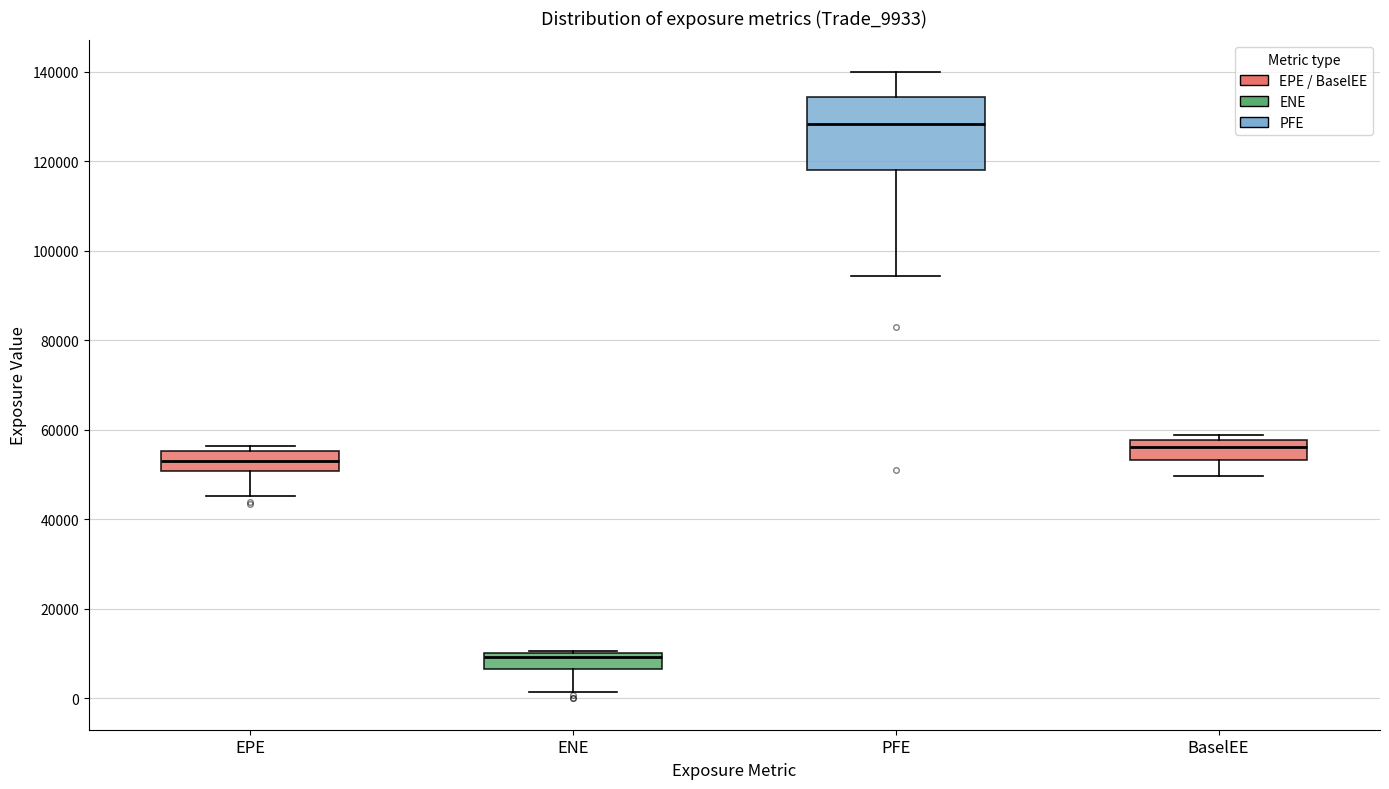

Reading left to right, transcribe this box plot: for each box, give where its median line is, the range the box spans, and where its two whiskers end, as read against the y-axis. The values are not printed on the chart, so give them approximately, as read against the axis.

EPE: median 54000, box 50000 to 56000, whiskers 46000 to 56000 (just above the box's upper edge)
ENE: median 10000 (just below the box's upper edge), box 6000 to 10000, whiskers 2000 to 10000
PFE: median 128000, box 118000 to 134000, whiskers 94000 to 140000
BaselEE: median 56000, box 54000 to 58000, whiskers 50000 to 58000 (just above the box's upper edge)